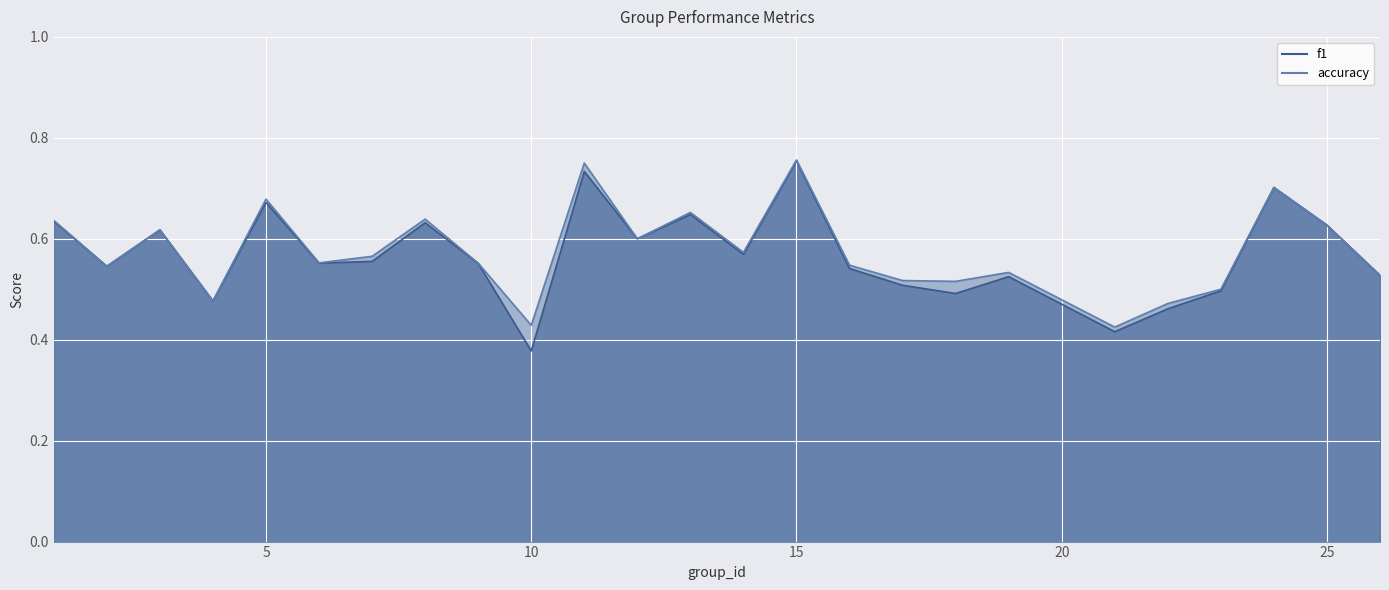

True or false: accuracy has more than 1 interior local peaks.

True